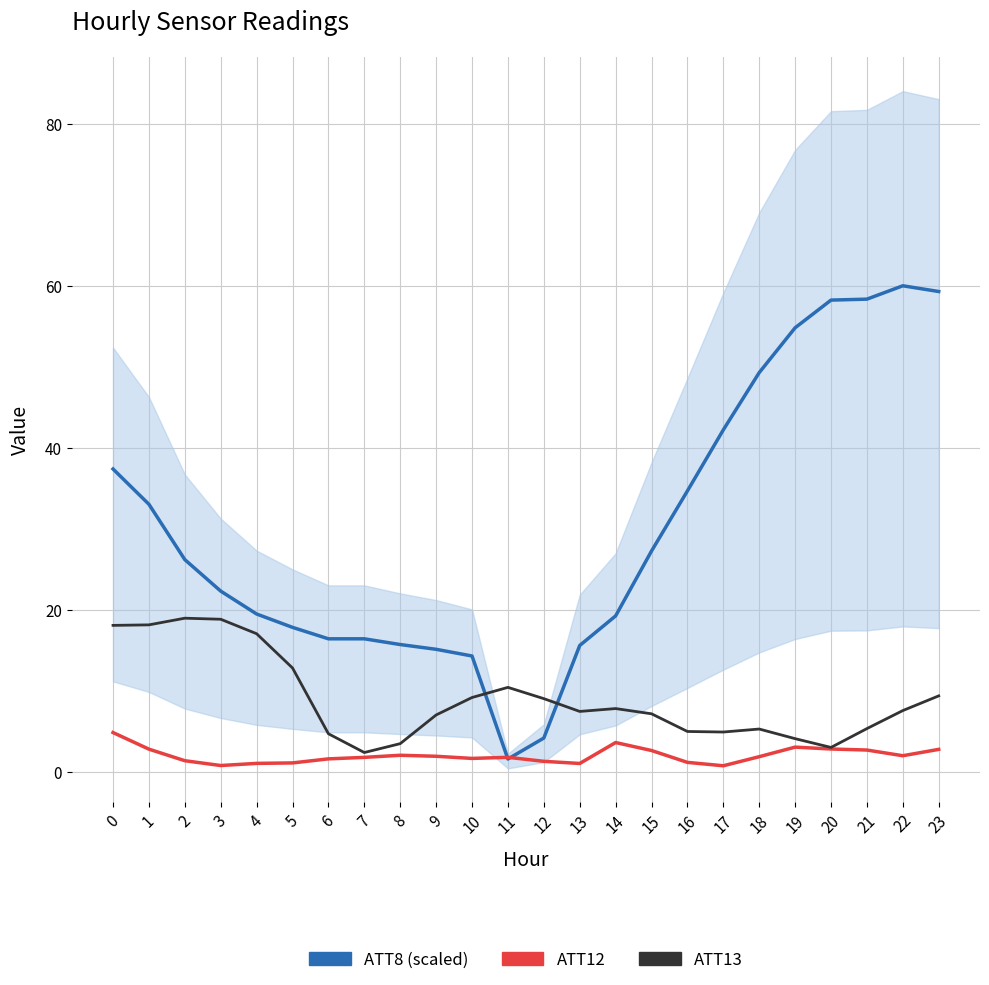

Where is the first local minimum for ATT13?

7